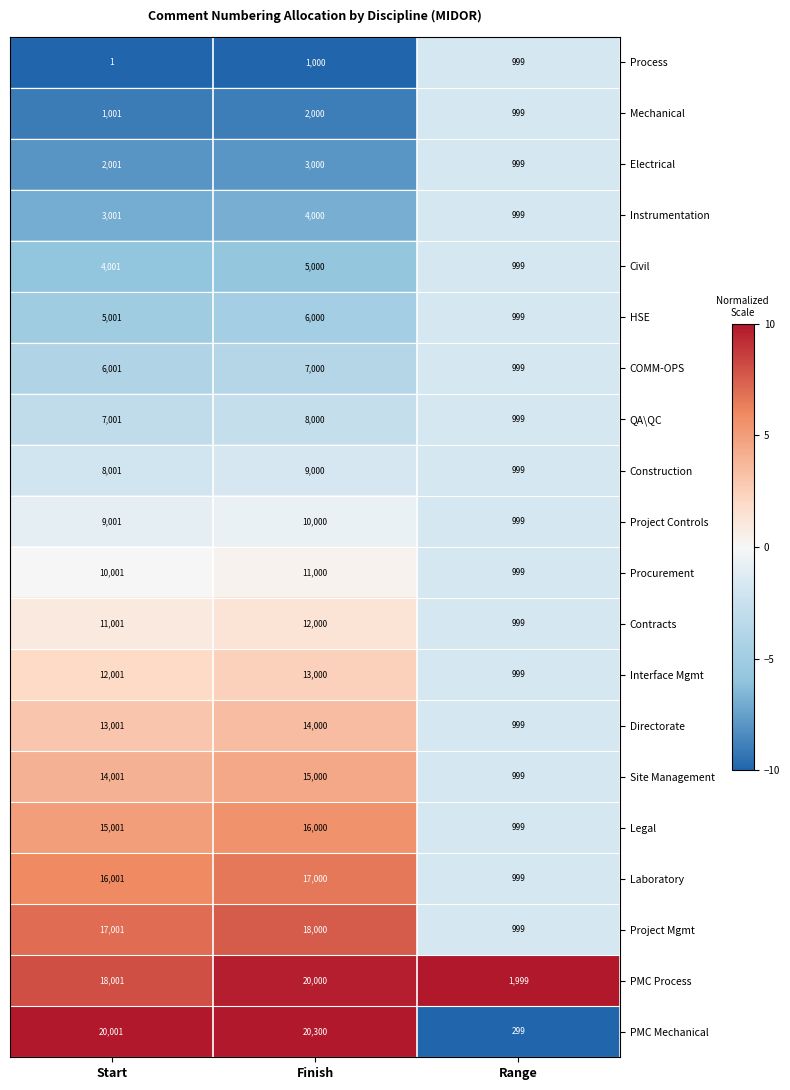

What value does the Project Controls series have at Range, to the nearest 100?

1000